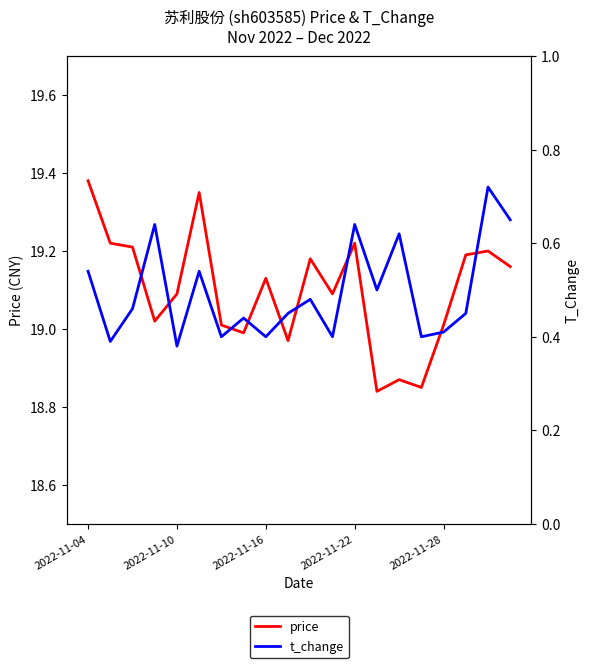

What position from the right is 5?

15